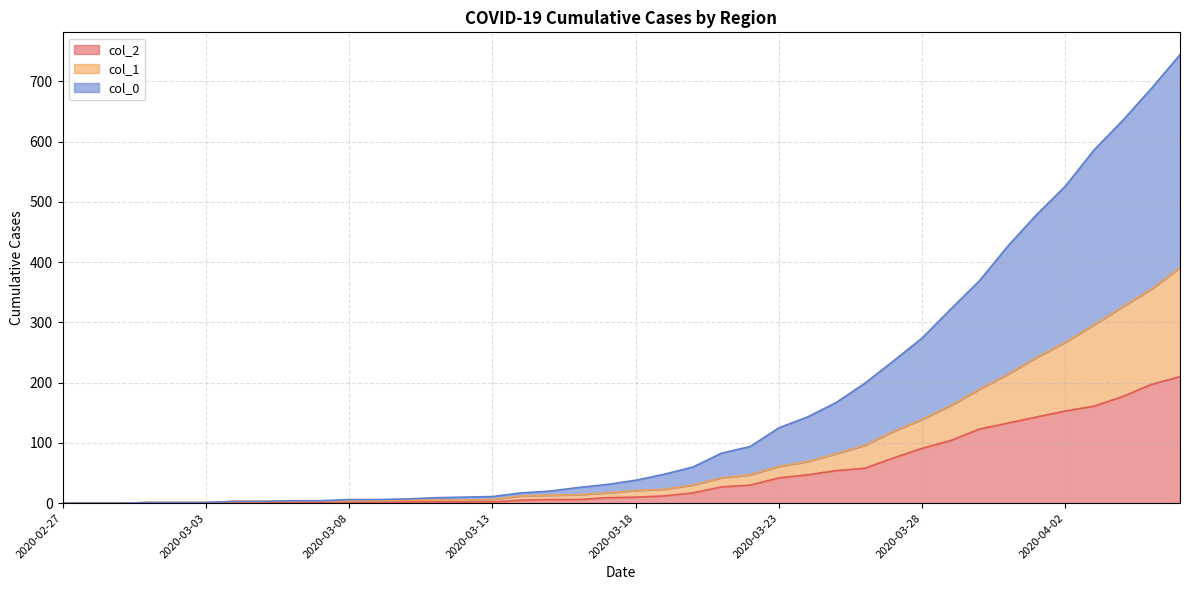

List the series in order of their overall mean, highest first.

col_0, col_1, col_2